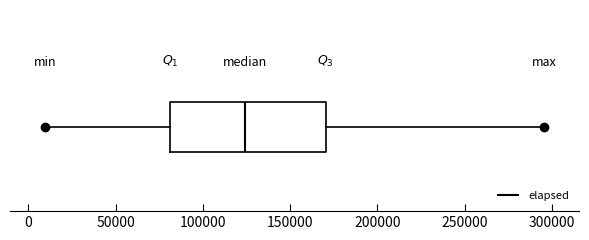

Read this box plot against the x-axis: the position of the median line, the range covered by the box, and the ends of both whiskers. The values are not printed on the chart, so give them approximately, as read against the axis.

median 125000, box 80000 to 170000, whiskers 10000 to 295000